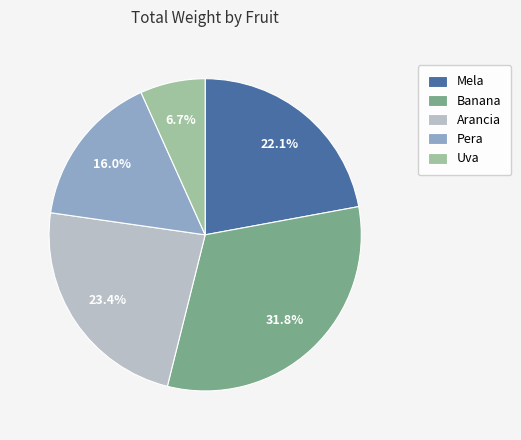

To the nearest percent, what is the difference between the largest and smallest slice percentages?

25%